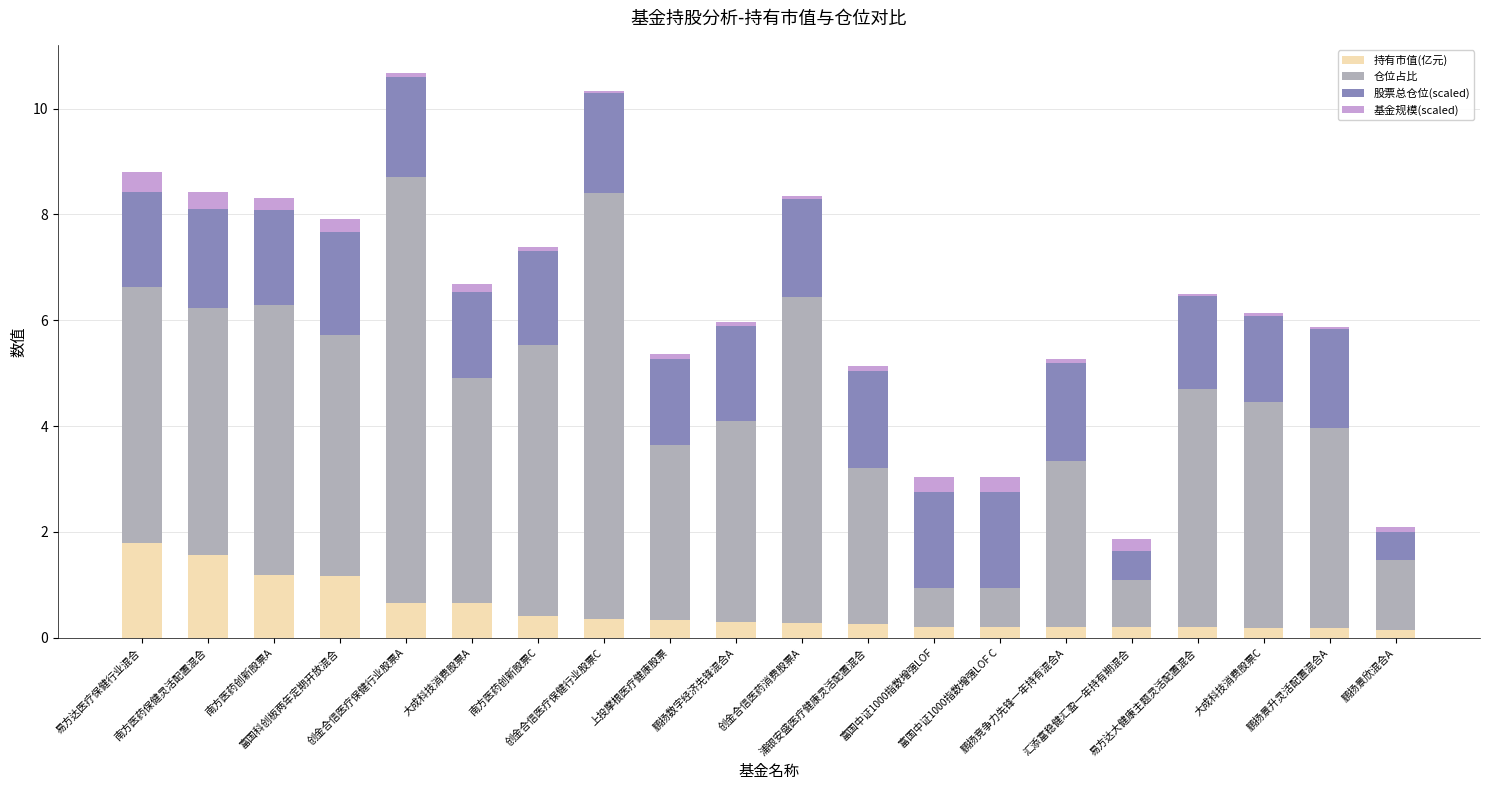

What is the sum of all 持有市值(亿元) values?

10.5